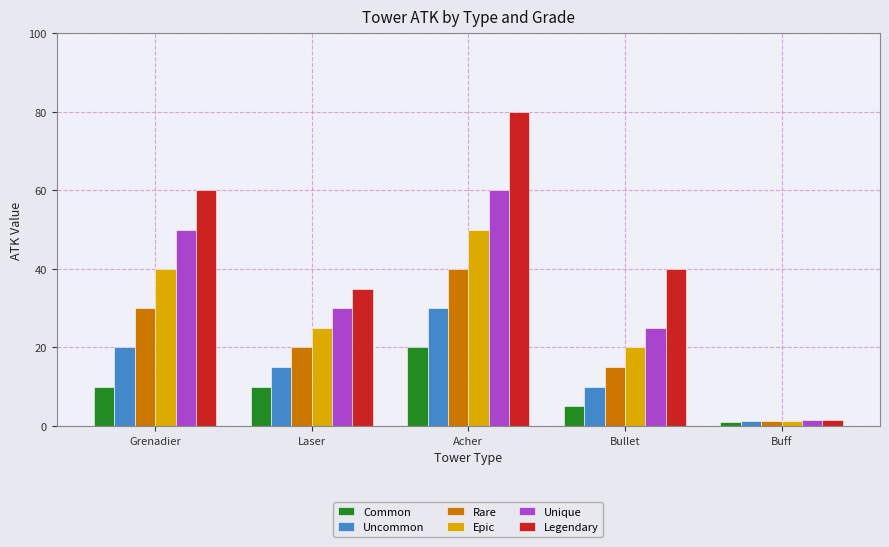

How many series are shown in this chart?

6